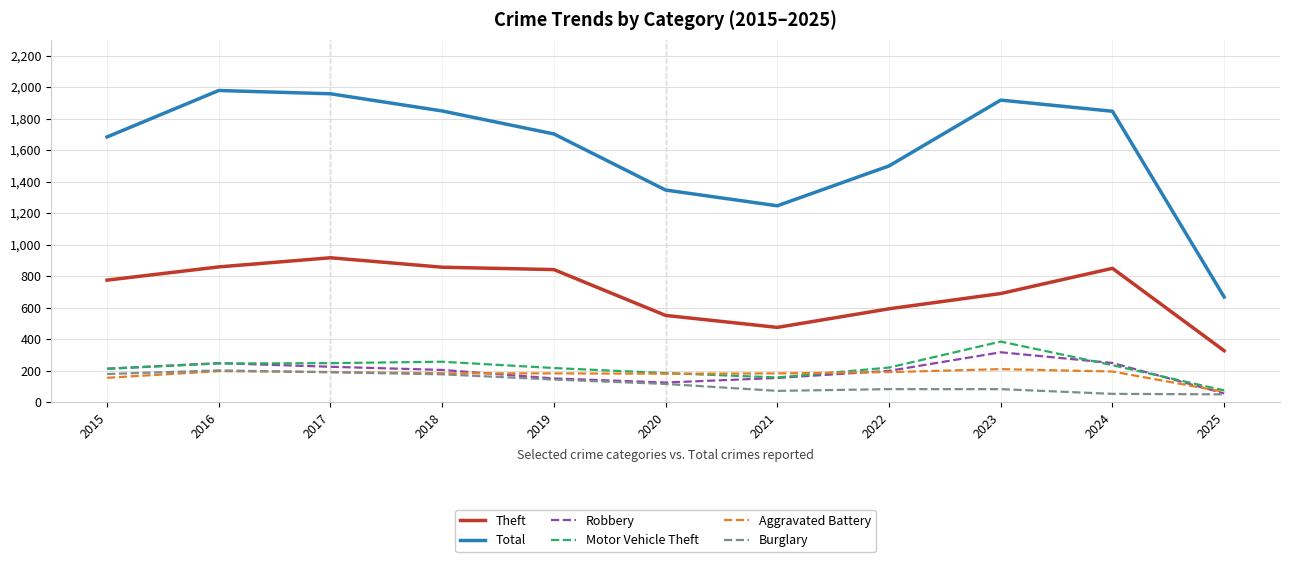

Is this an area chart (filled region under the line)?

No